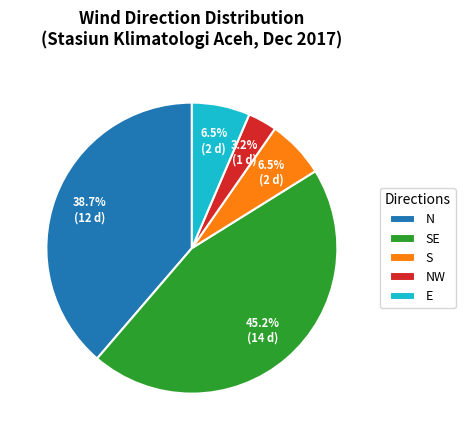

Is there any slice that represents more than half of the pie?

No